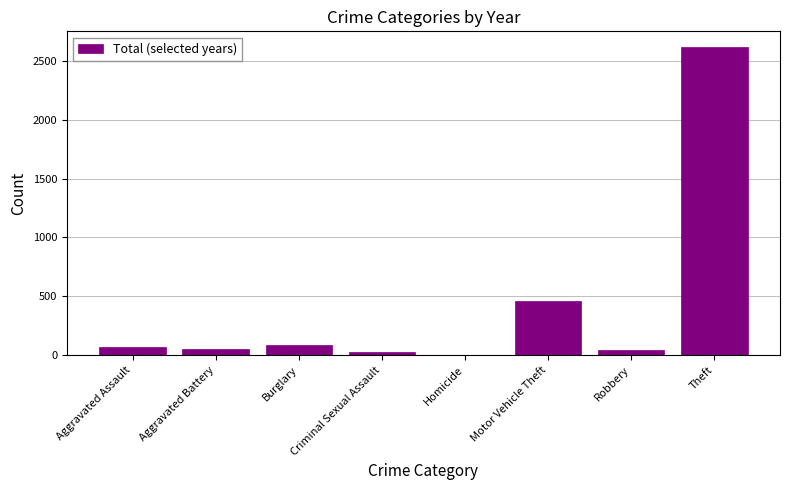

How many distinct data groups are displayed?

1